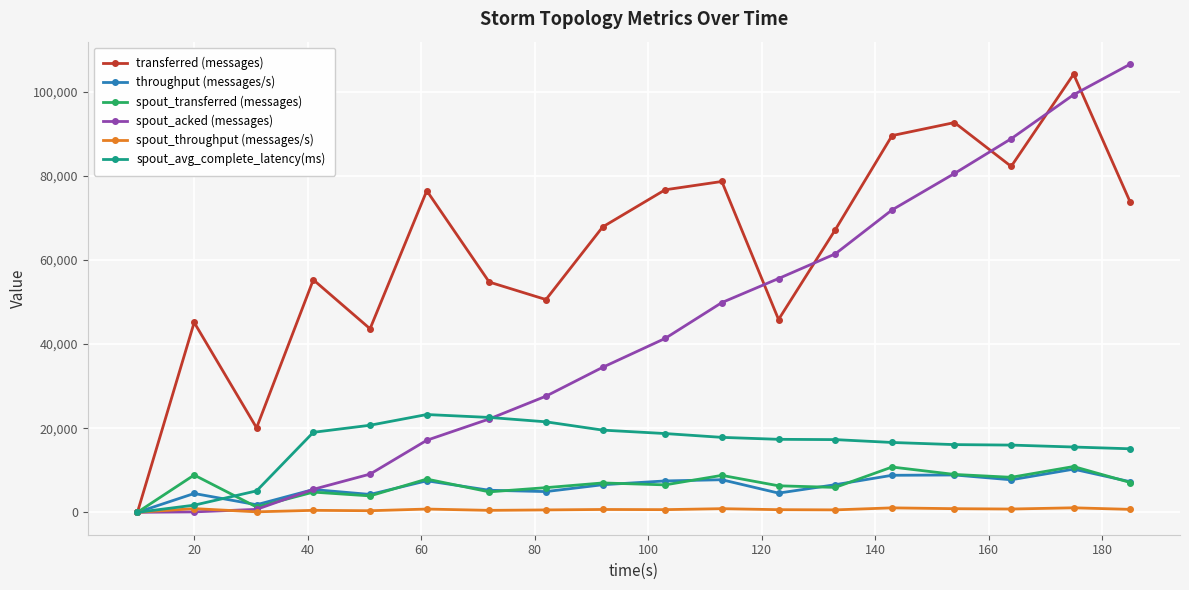

How many interior local peaks does the transferred (messages) series have?

6